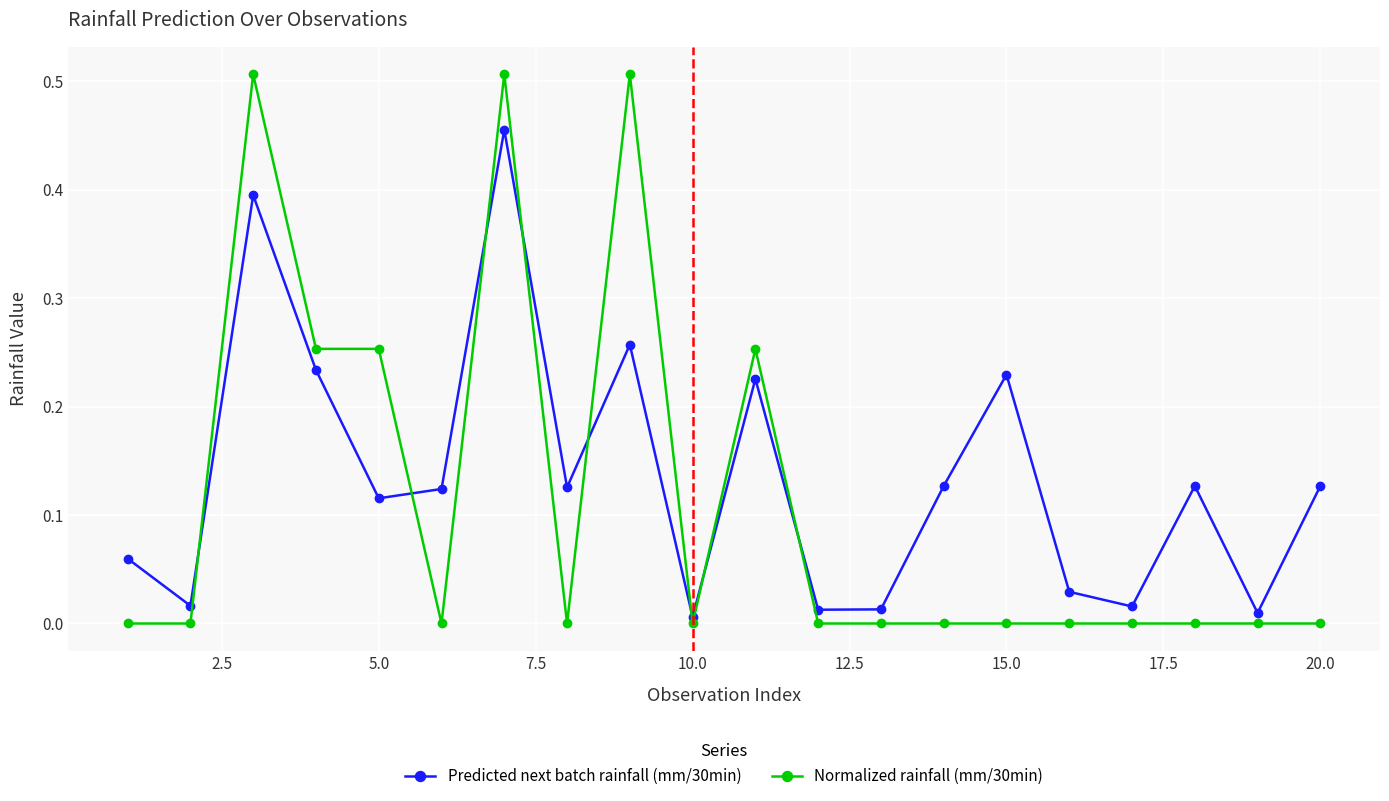

How many times do Normalized rainfall (mm/30min) and Predicted next batch rainfall (mm/30min) cross each other?

8